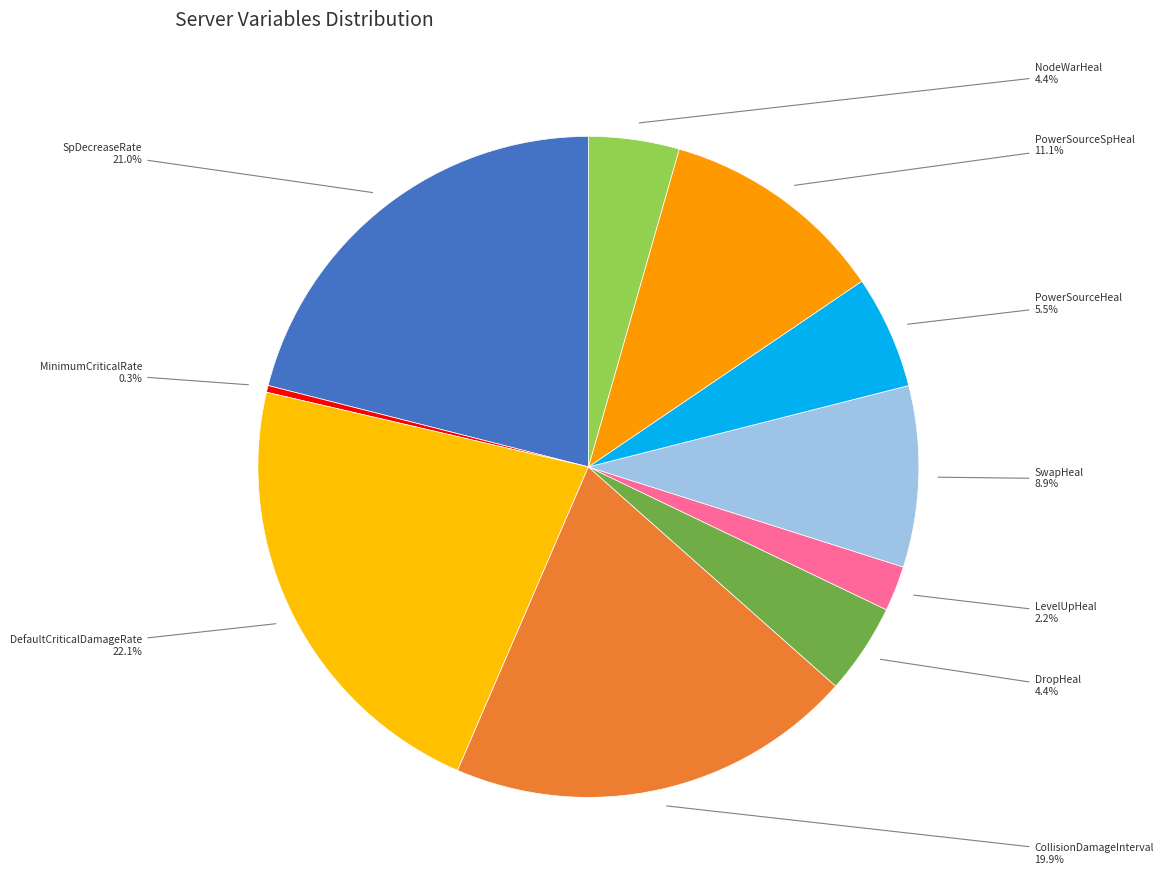

What is the largest slice in the pie chart?

DefaultCriticalDamageRate